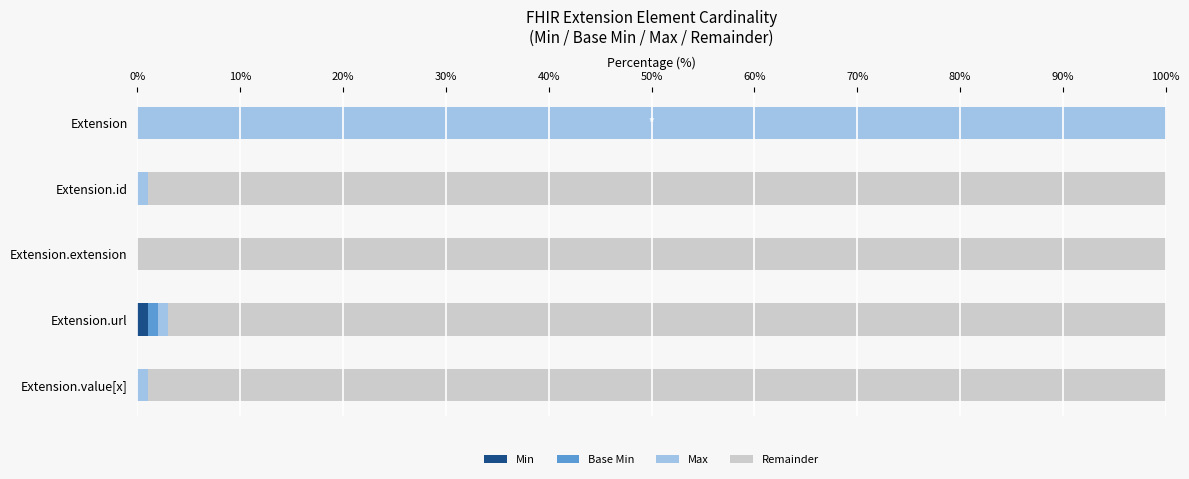

The value of Min at Extension.value[x] is 0. True or false?

True